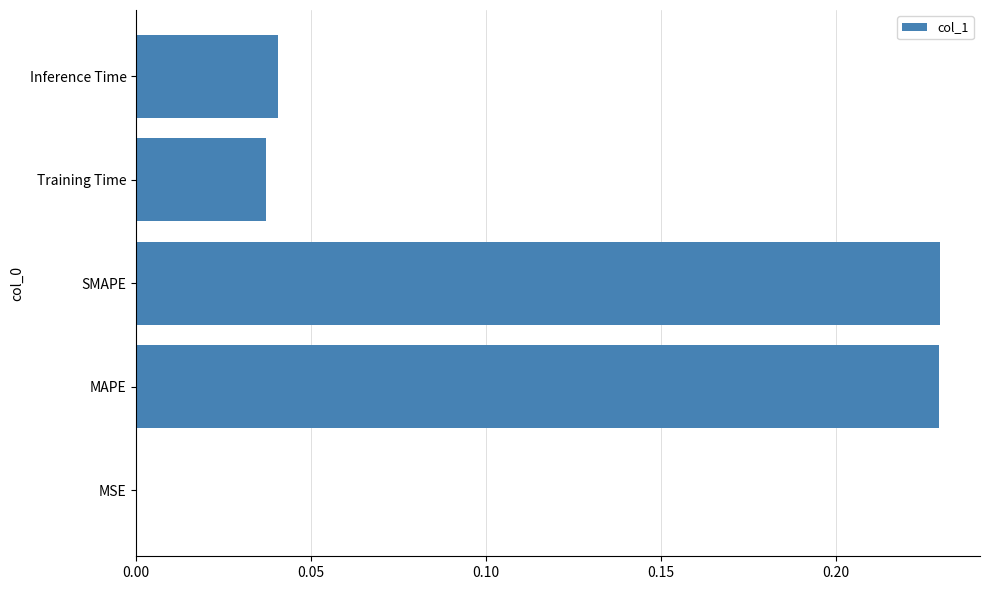

True or false: the data shows 0.1 at Training Time.

False